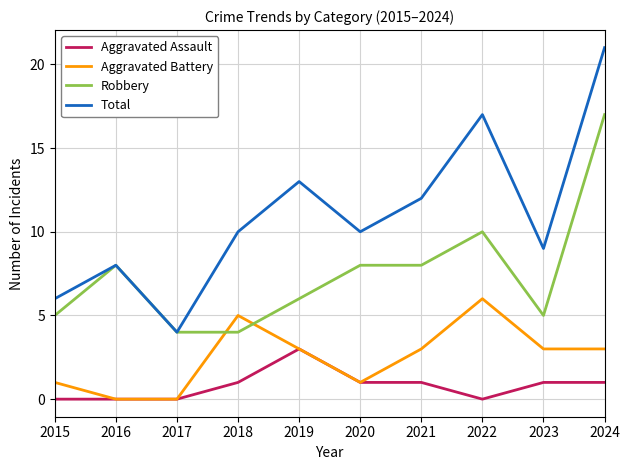

What is the difference between the Robbery values at 2021 and 2018?

4